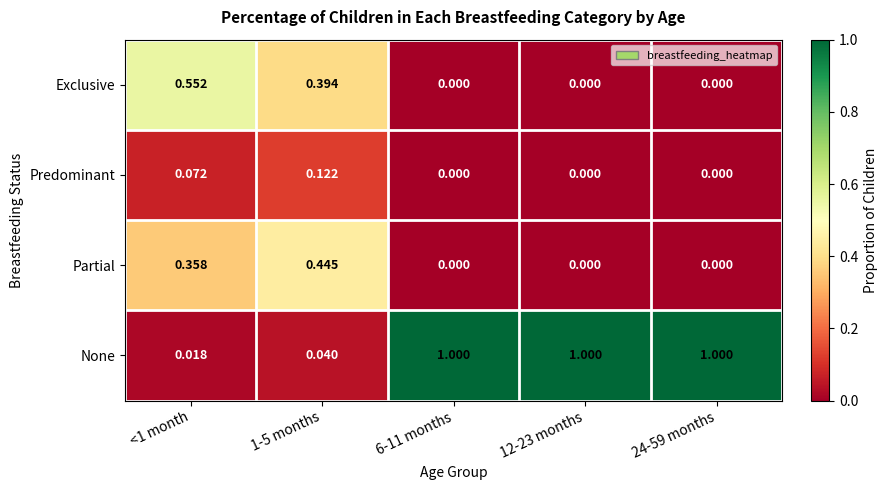

Rank the series at <1 month from lowest to highest value.

None, Predominant, Partial, Exclusive